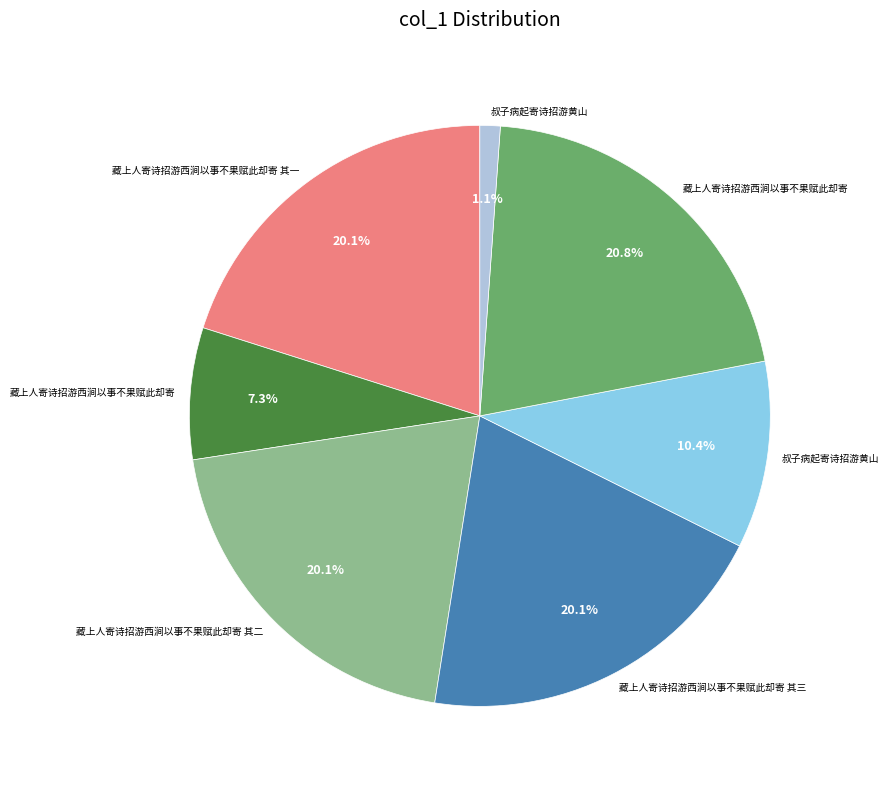

Is there any slice that represents more than half of the pie?

No